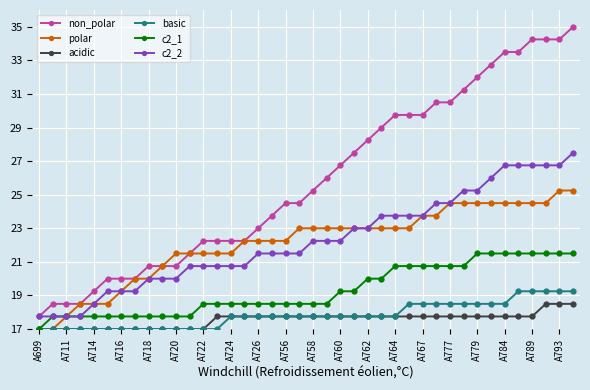

Is this an area chart (filled region under the line)?

No